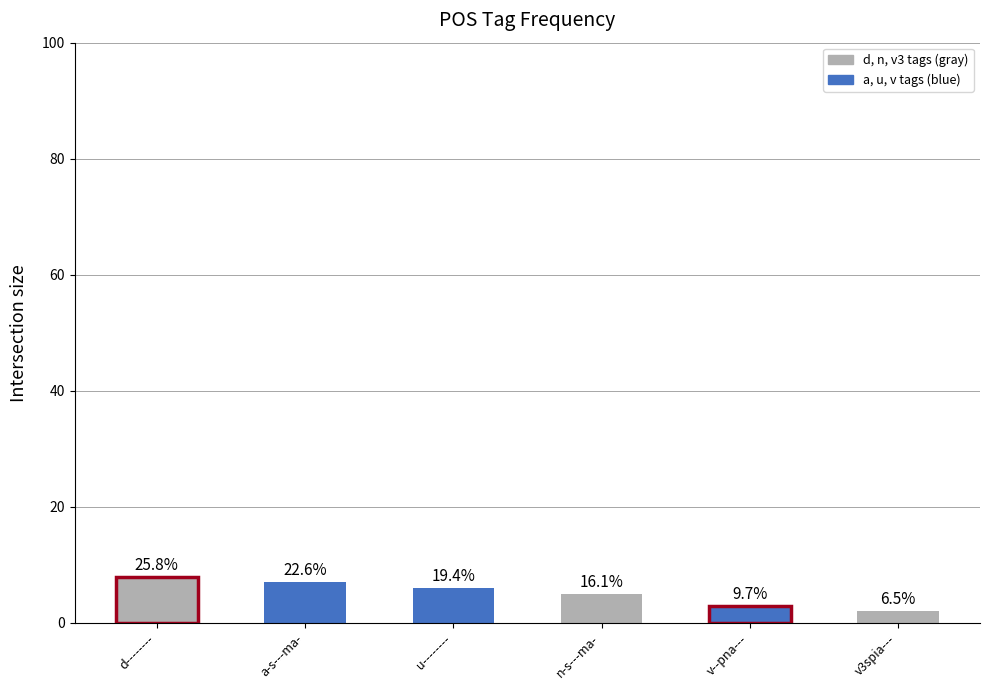

List the labels in order of value, smallest first.

v3spia---, v--pna---, n-s---ma-, u--------, a-s---ma-, d--------